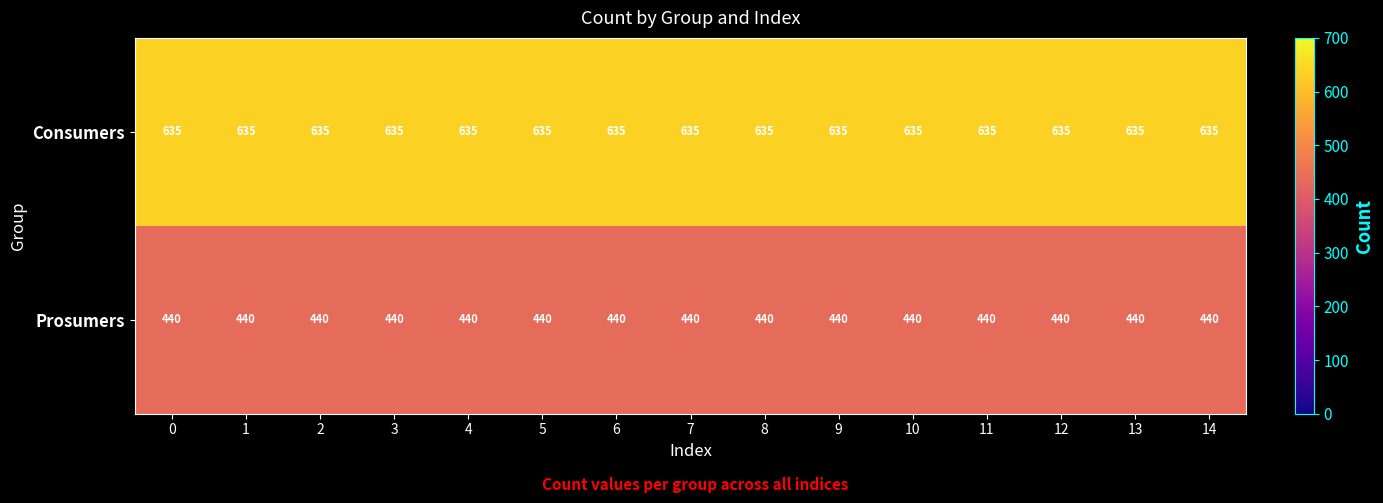

Is the value of Prosumers at 8 greater than the value of Consumers at 0?

No